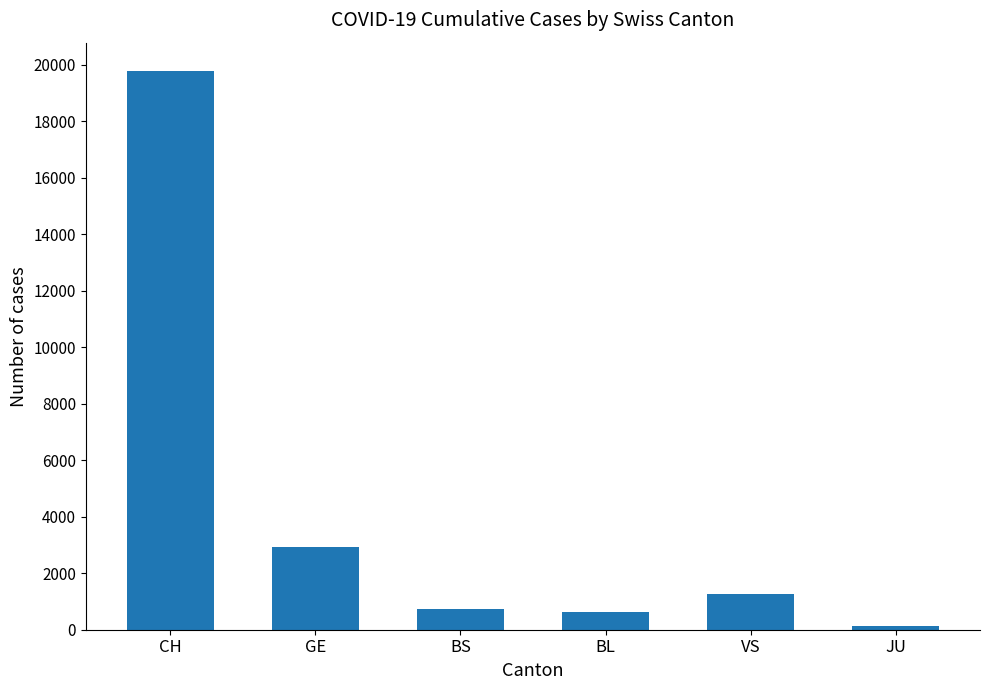

What value does the data have at VS, to the nearest 100?

1300